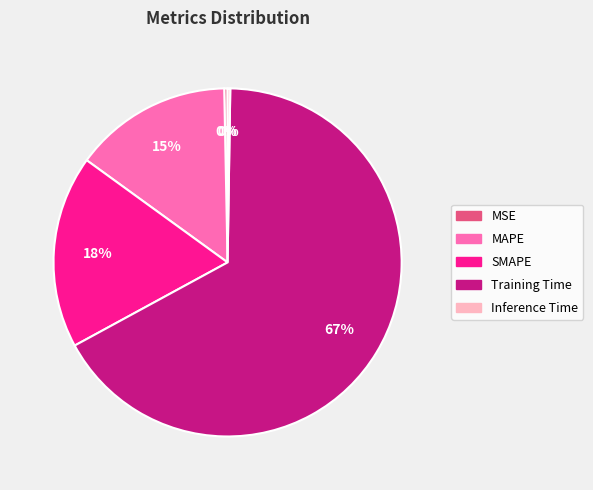

Combined, do MSE and MAPE account for over 50%?

No